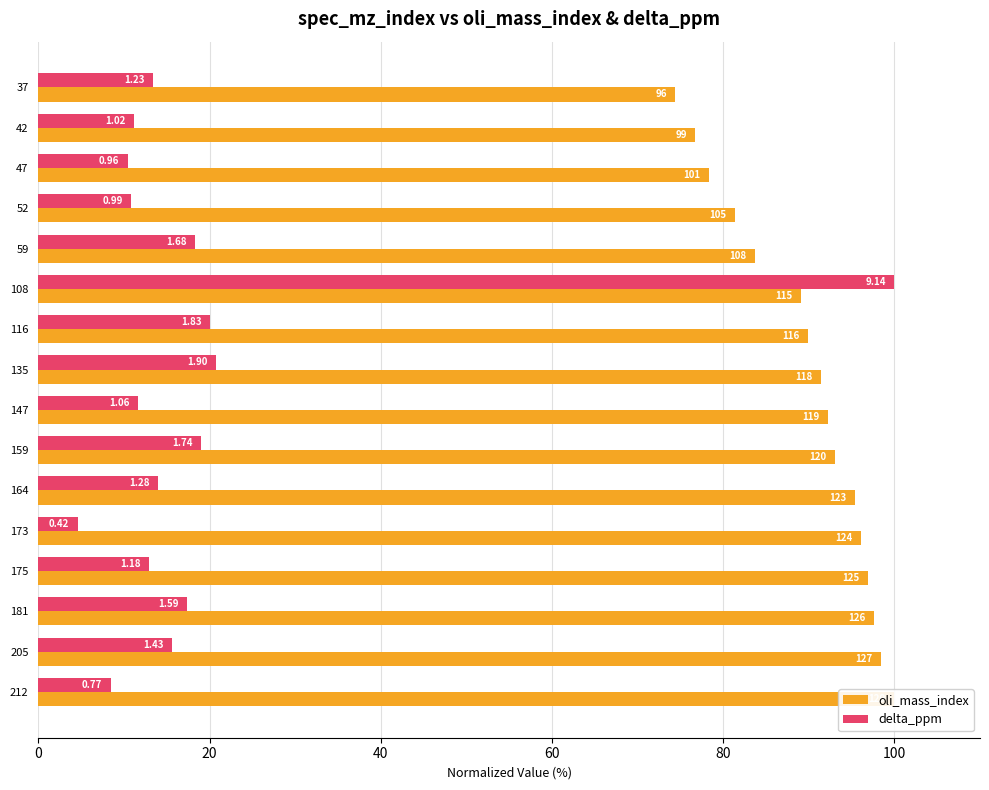

Is it true that delta_ppm equals 15.4 at 47?

False